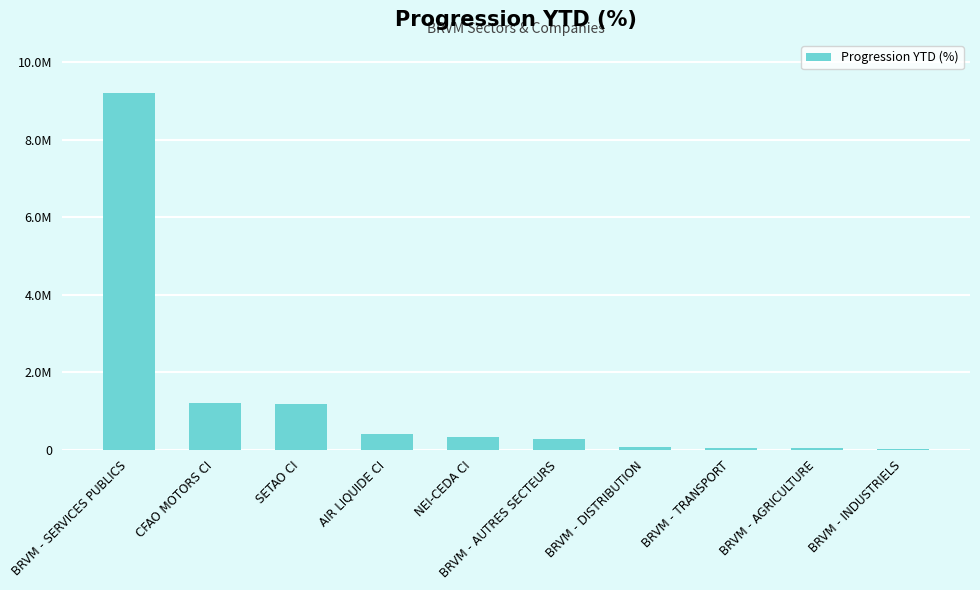

List the labels in order of value, smallest first.

BRVM - INDUSTRIELS, BRVM - AGRICULTURE, BRVM - TRANSPORT, BRVM - DISTRIBUTION, BRVM - AUTRES SECTEURS, NEI-CEDA CI, AIR LIQUIDE CI, SETAO CI, CFAO MOTORS CI, BRVM - SERVICES PUBLICS